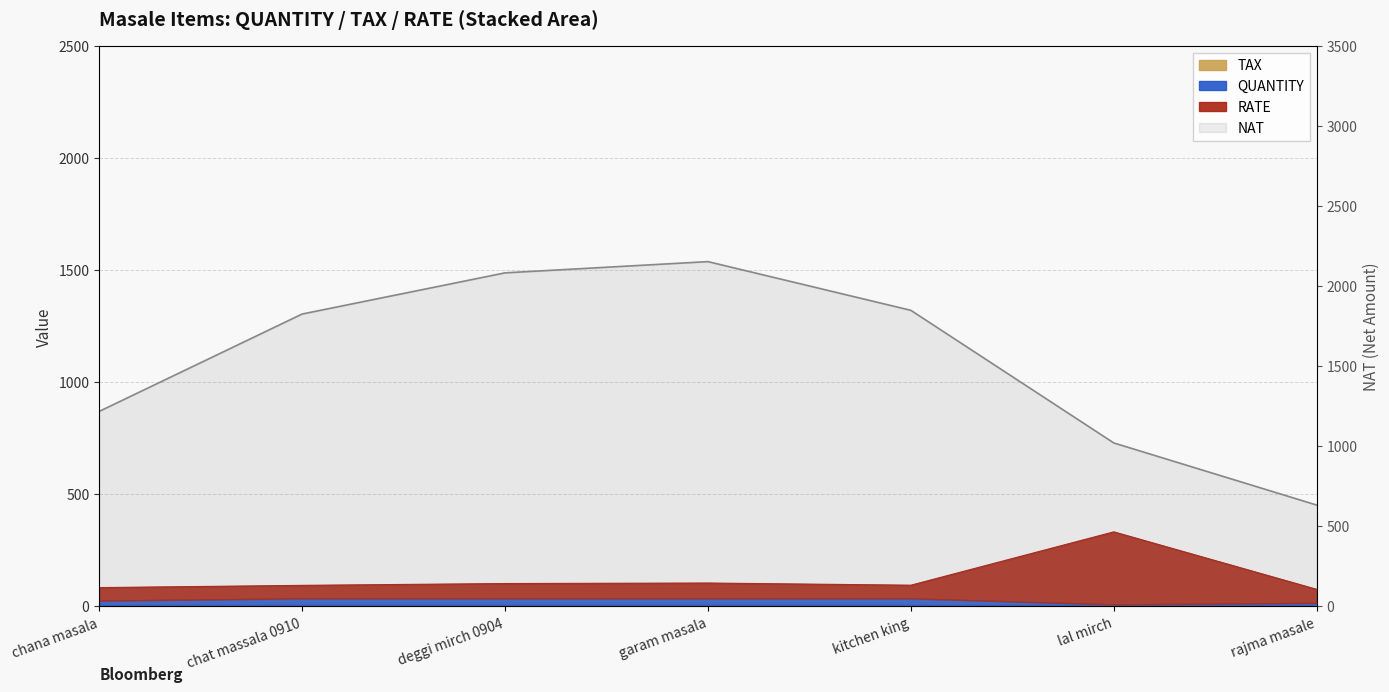

Is it true that QUANTITY equals 47.5 at garam masala?

False